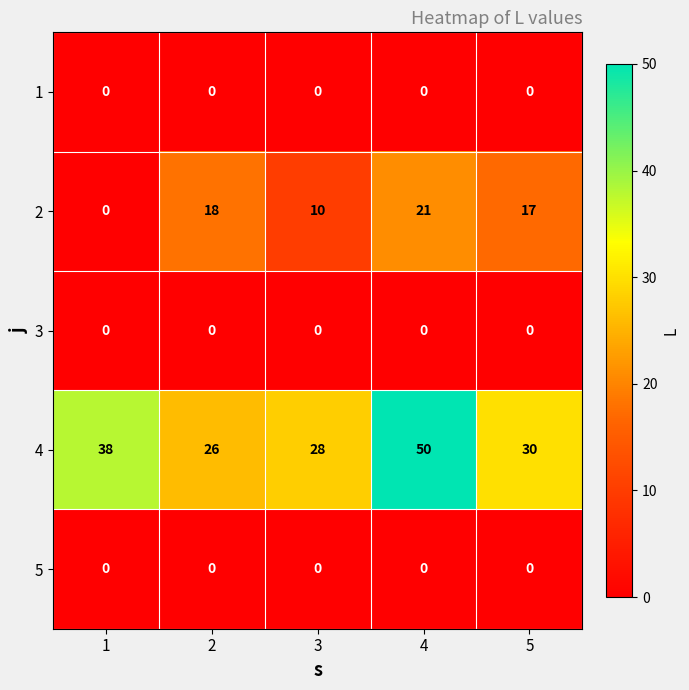

At which category is the sum across all series the highest?

4